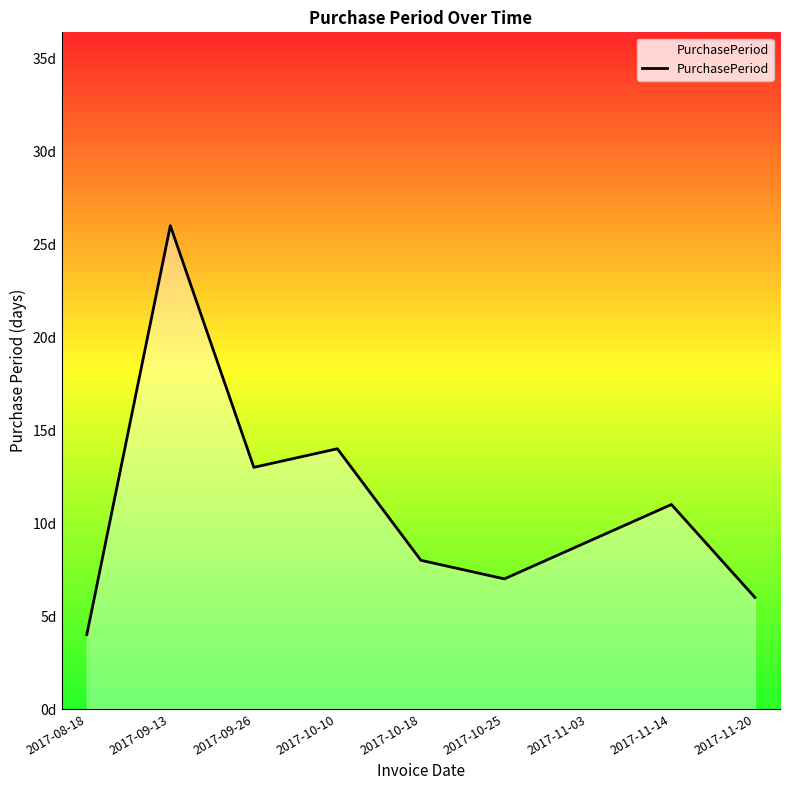

What is the greatest value displayed?

26